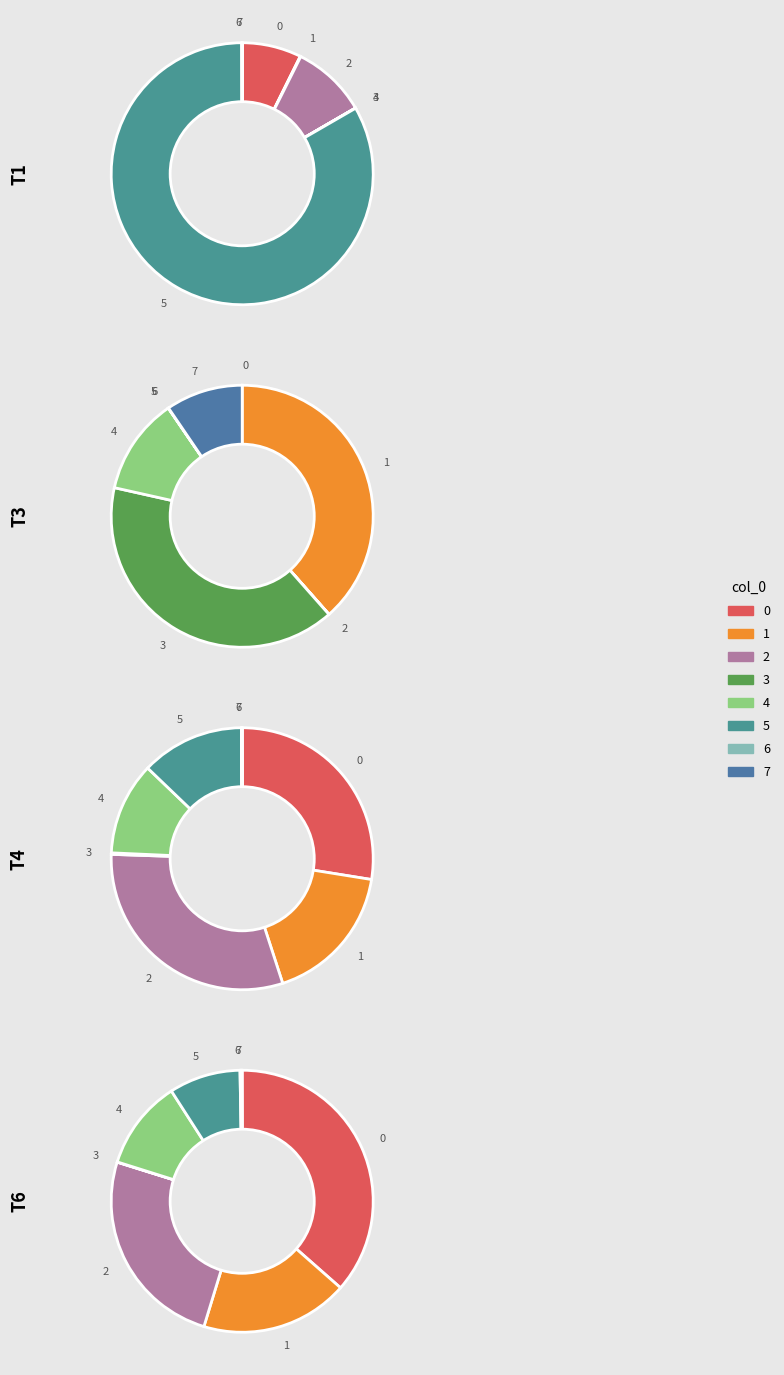

What is the largest slice in the pie chart?

5